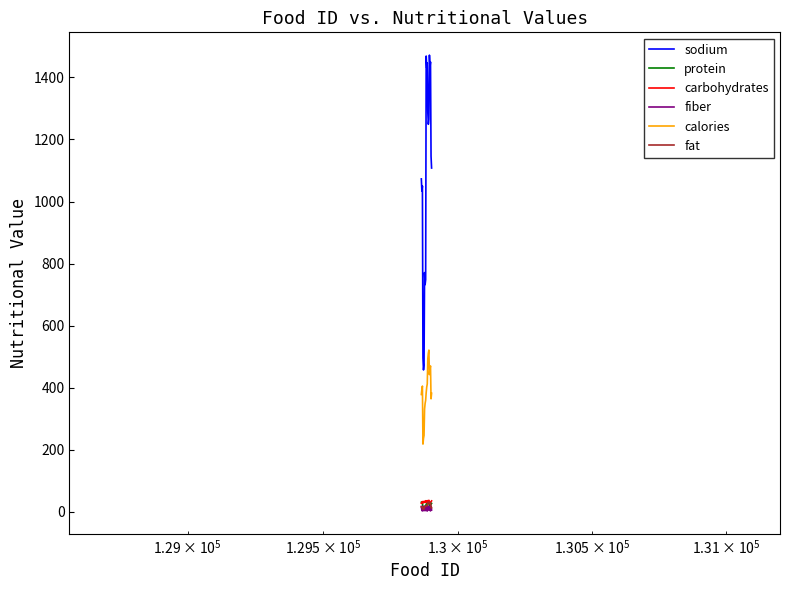

Which series has the largest total across all categories?

sodium